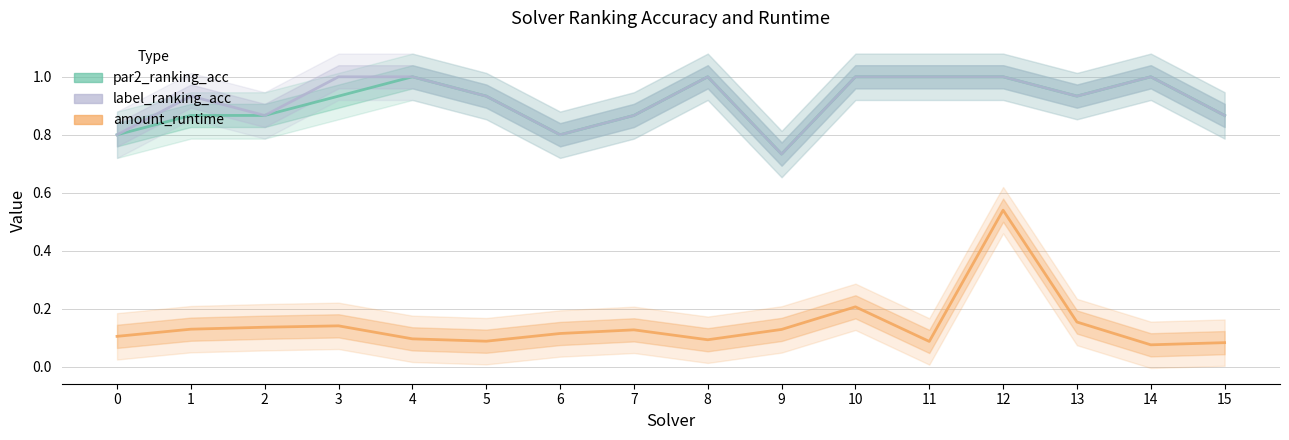

At which category does par2_ranking_acc reach its first local peak?

4